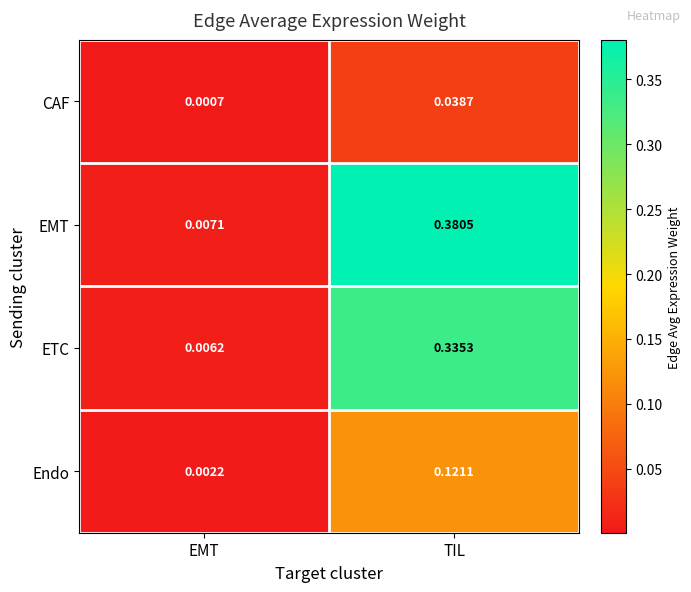

Where is Endo nearest to the value 0?

EMT